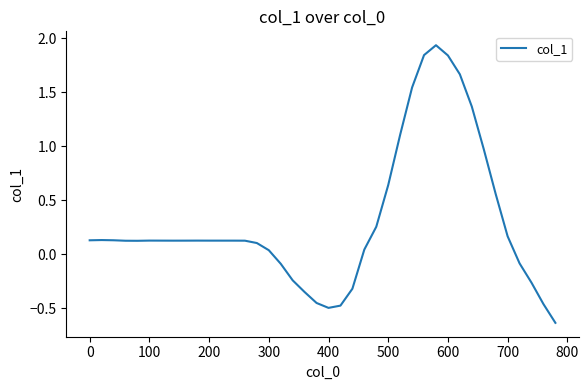

What is the difference between the maximum and minimum values?

2.6